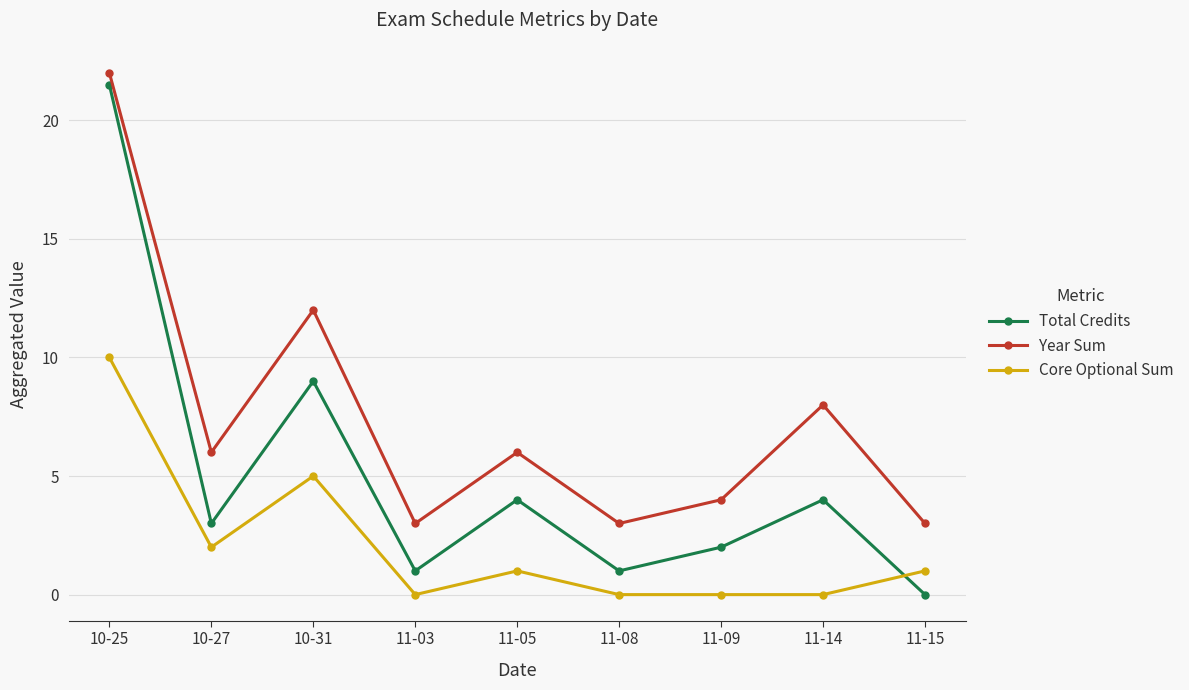

What is the total value across all series at 11-03?

4.0